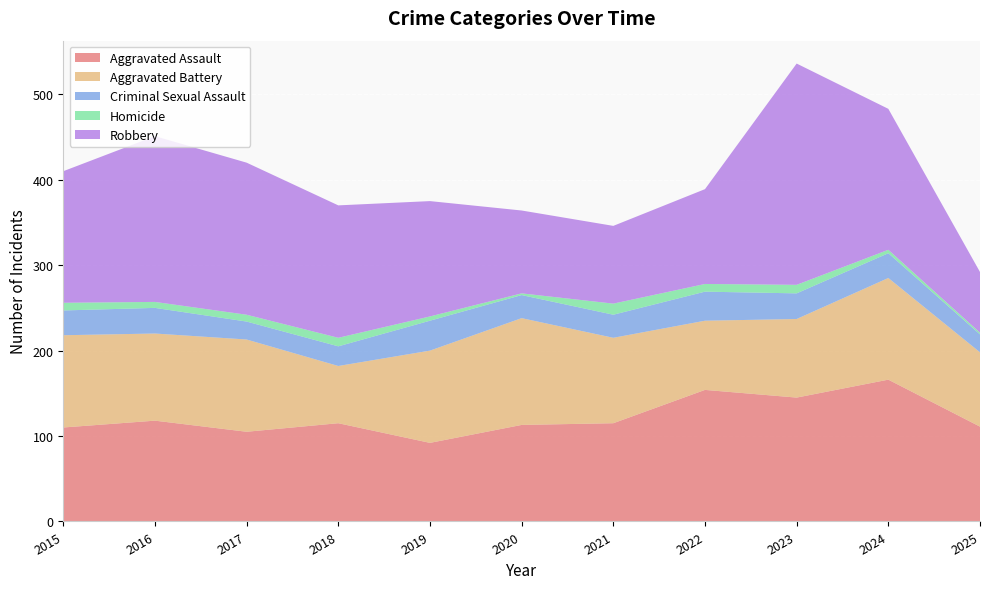

Reading left to right, what are all the values shown in this chart?

Aggravated Assault: 2015=110	2016=118	2017=105	2018=115	2019=92	2020=113	2021=115	2022=154	2023=145	2024=166	2025=111
Aggravated Battery: 2015=108	2016=102	2017=108	2018=67	2019=108	2020=125	2021=100	2022=81	2023=92	2024=119	2025=87
Criminal Sexual Assault: 2015=29	2016=30	2017=21	2018=23	2019=35	2020=27	2021=27	2022=34	2023=30	2024=29	2025=21
Homicide: 2015=9	2016=7	2017=8	2018=10	2019=5	2020=2	2021=13	2022=9	2023=10	2024=4	2025=2
Robbery: 2015=154	2016=194	2017=178	2018=155	2019=135	2020=97	2021=91	2022=111	2023=259	2024=165	2025=71